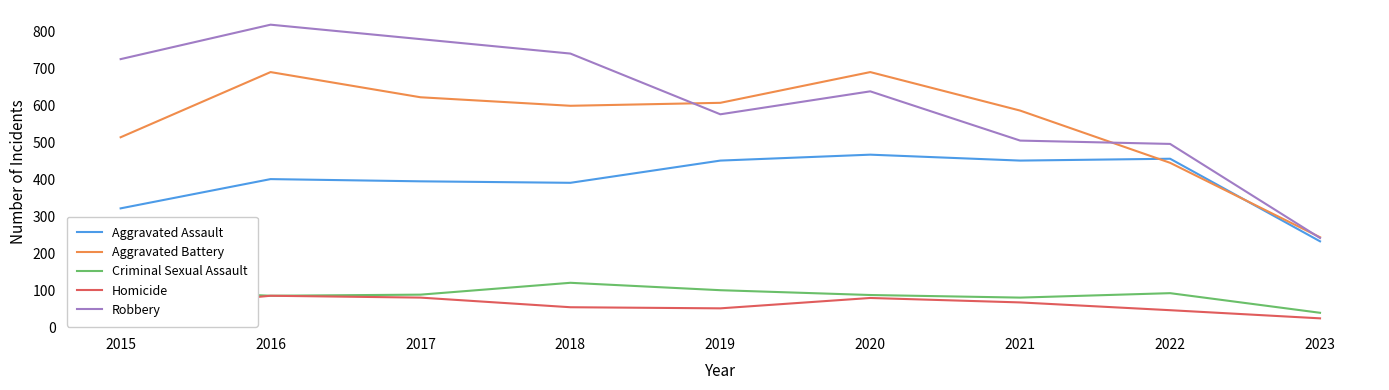

What is the difference between the Criminal Sexual Assault values at 2021 and 2018?

40